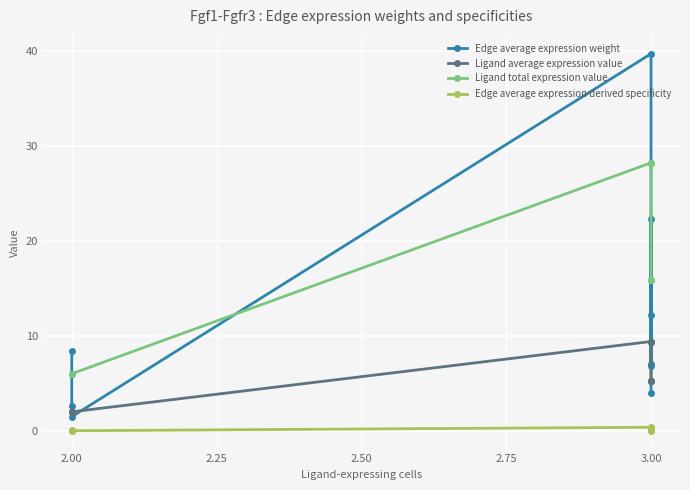

What is the lowest value of the Edge average expression weight series?

1.5